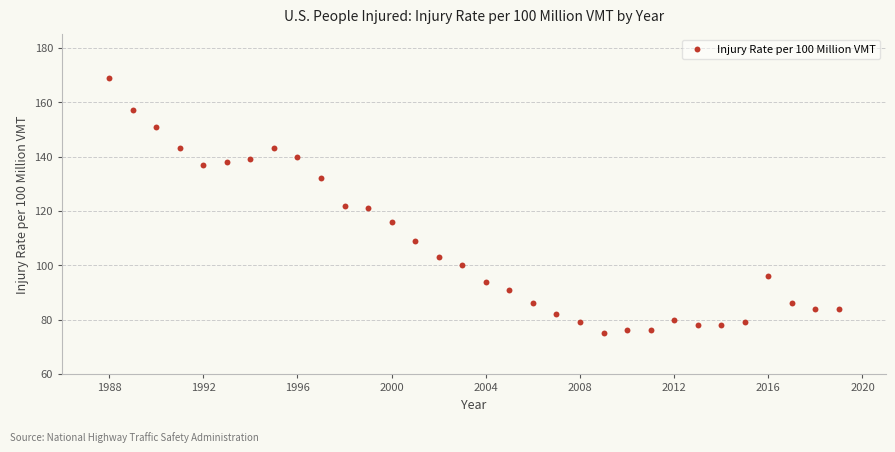

What is the range of X values (max minus min)?

31